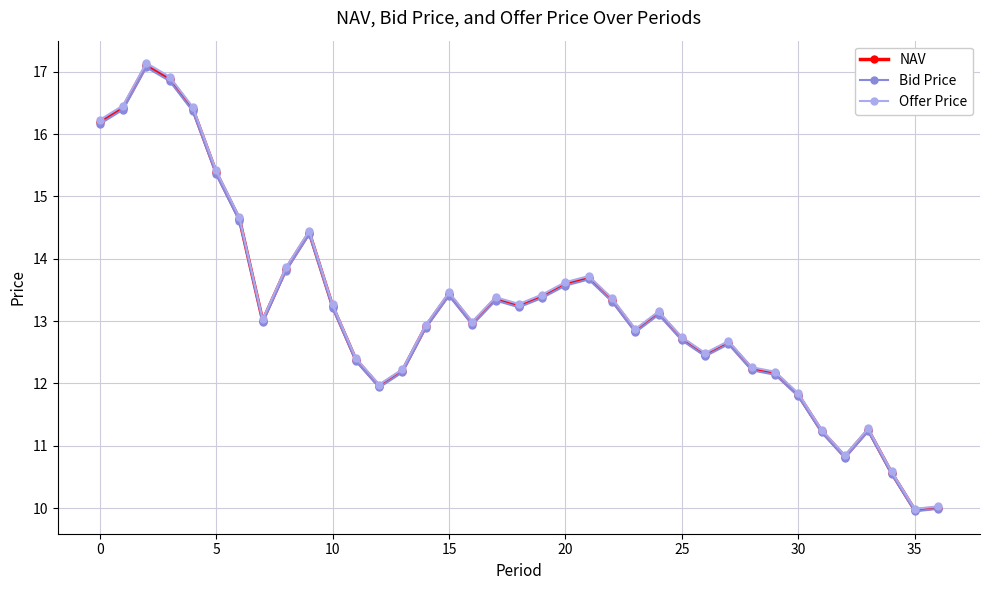

At how many categories does at least one series exceed 11?

33